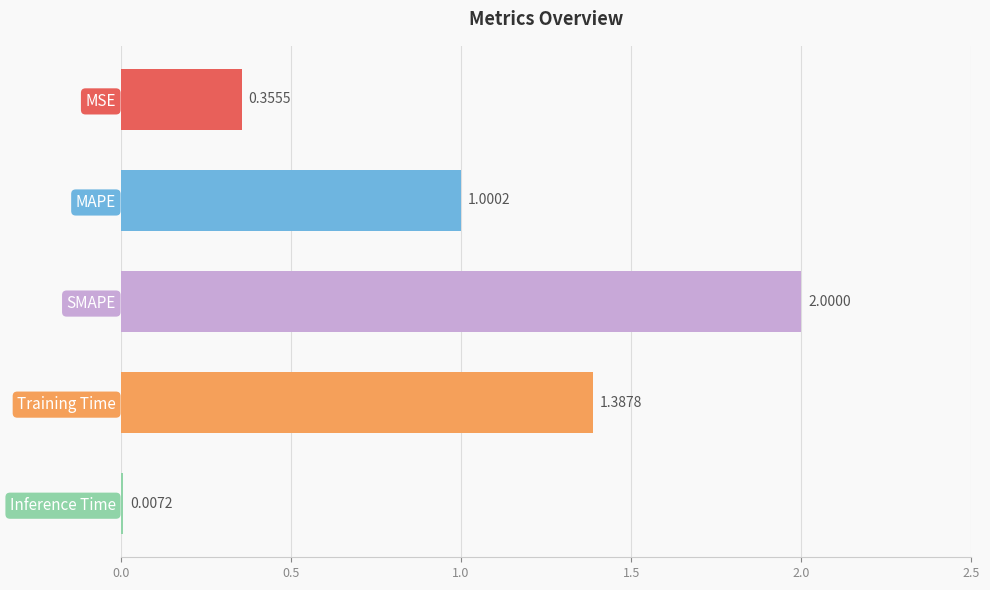

Which category has the highest value across all series?

SMAPE